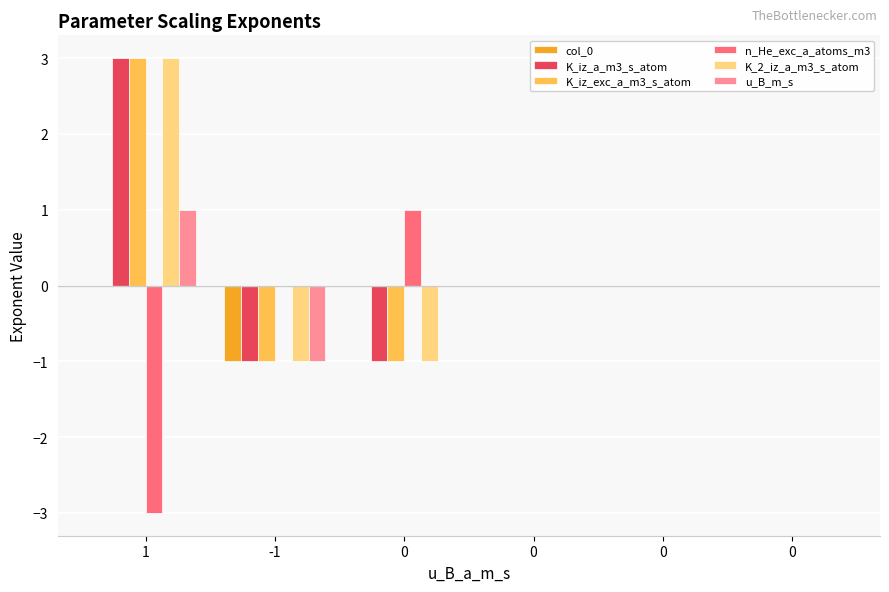

How many data points does each series have?

6